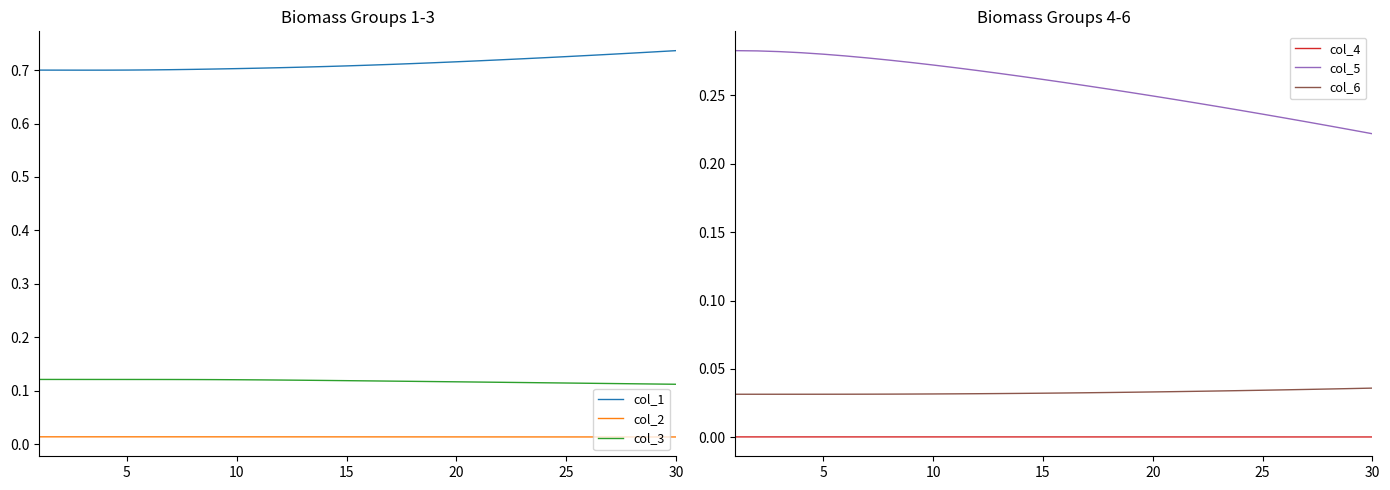

True or false: col_6 has a value of 0.1 at 15.

False